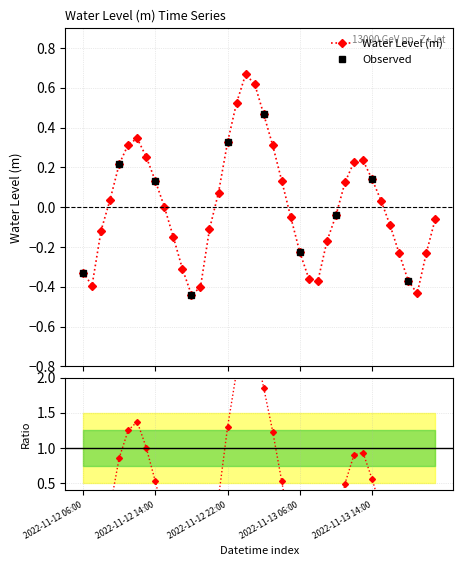

True or false: the data shows 0.1 at 2022-11-13 01:00.

False